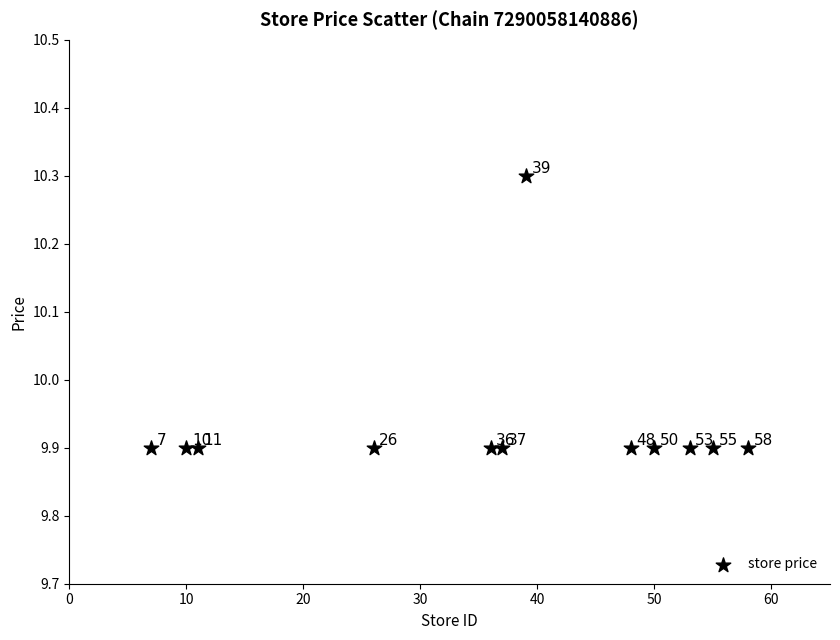

What Y value in the scatter plot is closest to 10?

9.9